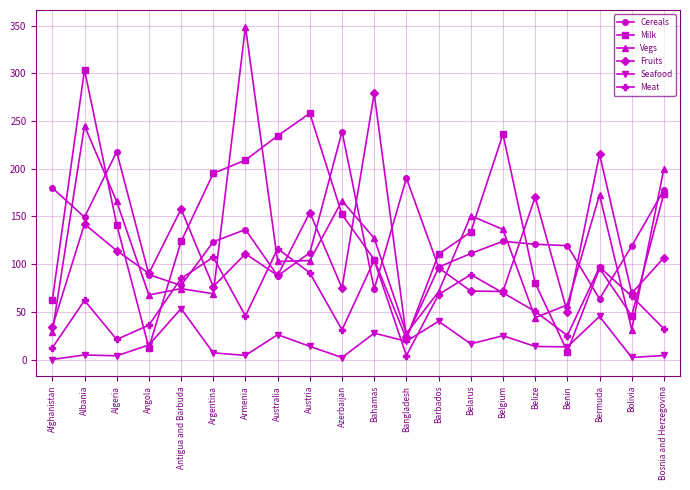

The value of Vegs at Afghanistan is 46.3. True or false?

False